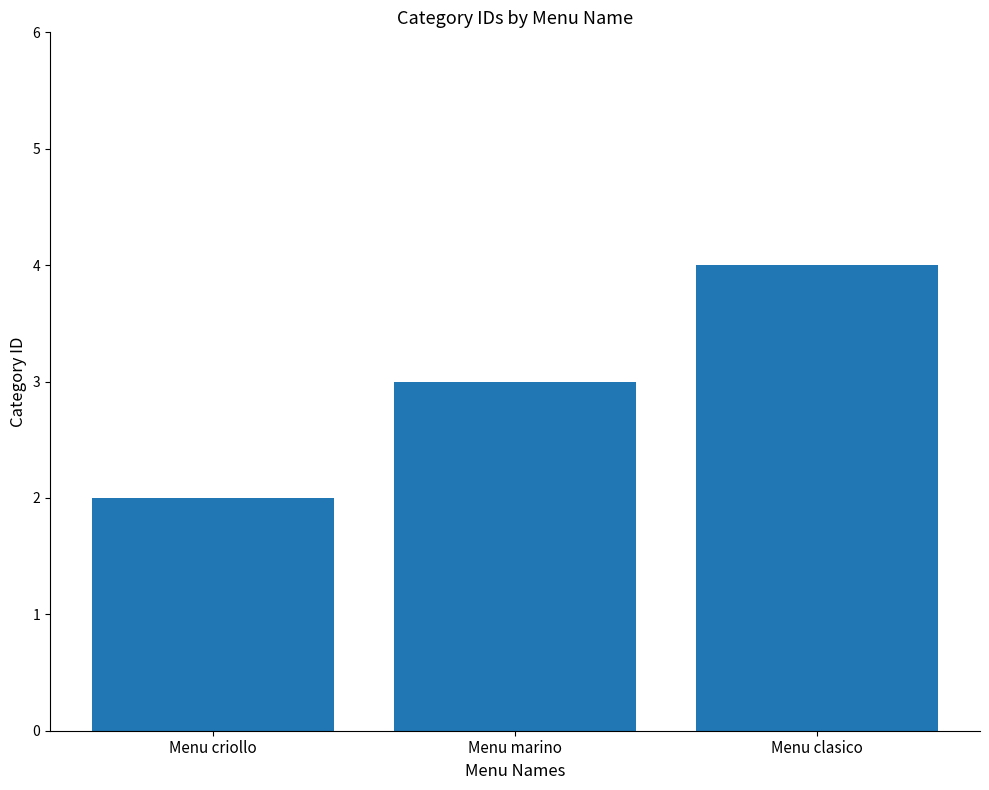

Which has a higher value, Menu clasico or Menu criollo?

Menu clasico